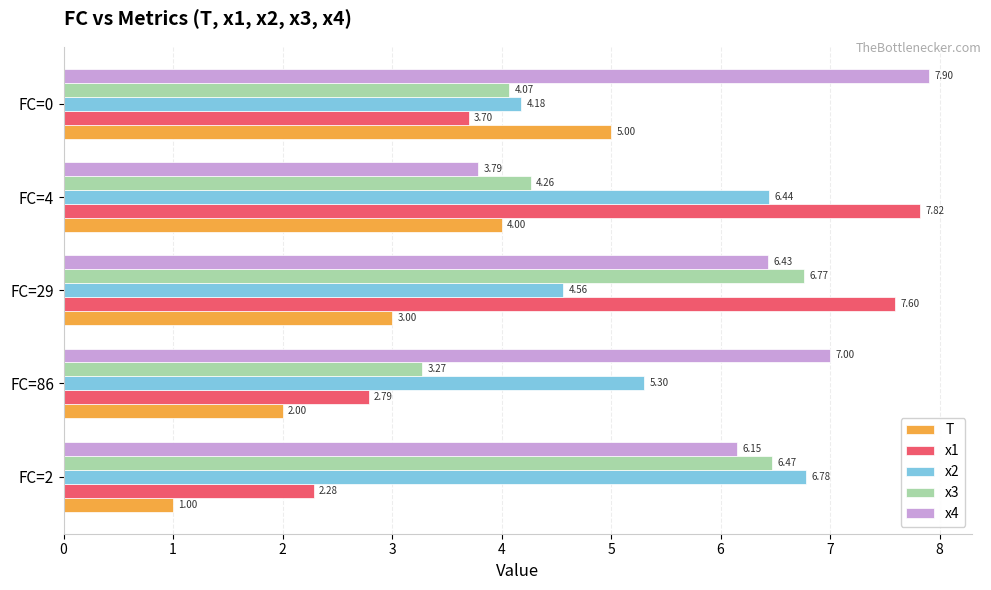

What is the difference between the maximum and minimum values in the T series?

4.0